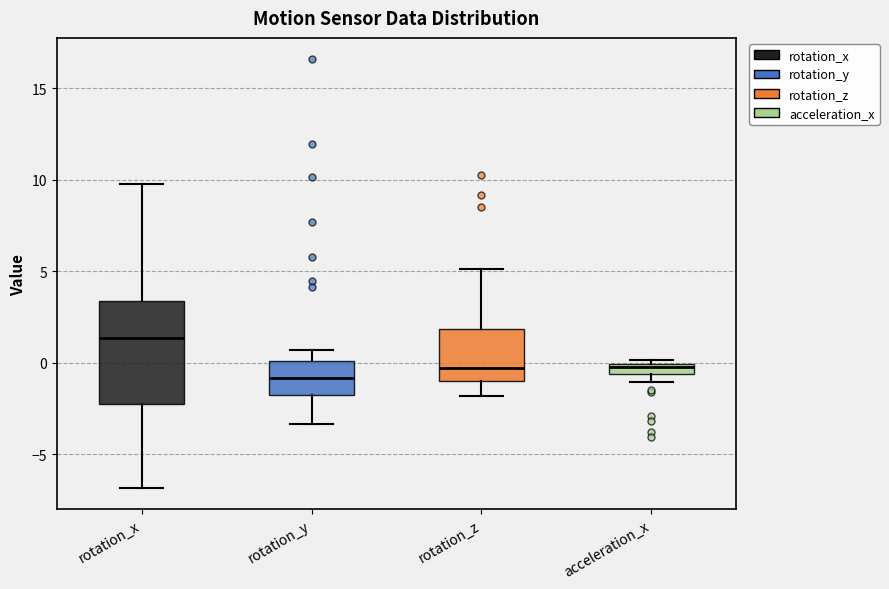

Which box's median line is the lowest?

rotation_y